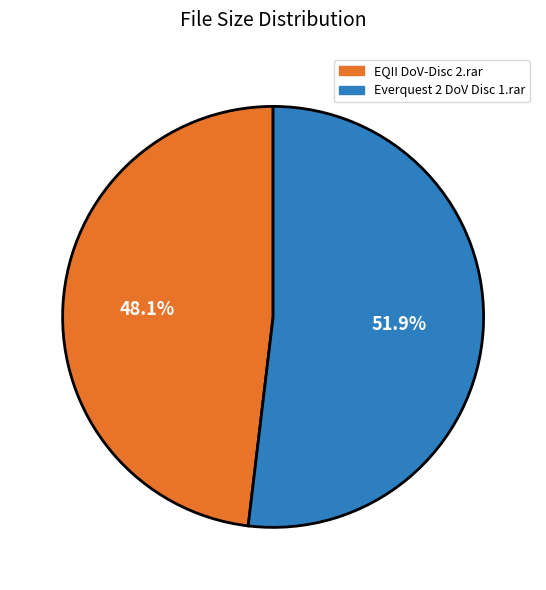

What percentage is the EQII DoV-Disc 2.rar slice, to the nearest percent?

48%